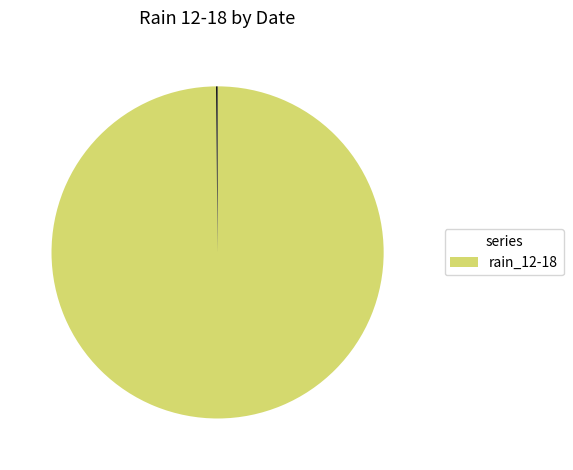

Does any single category account for the majority?

Yes